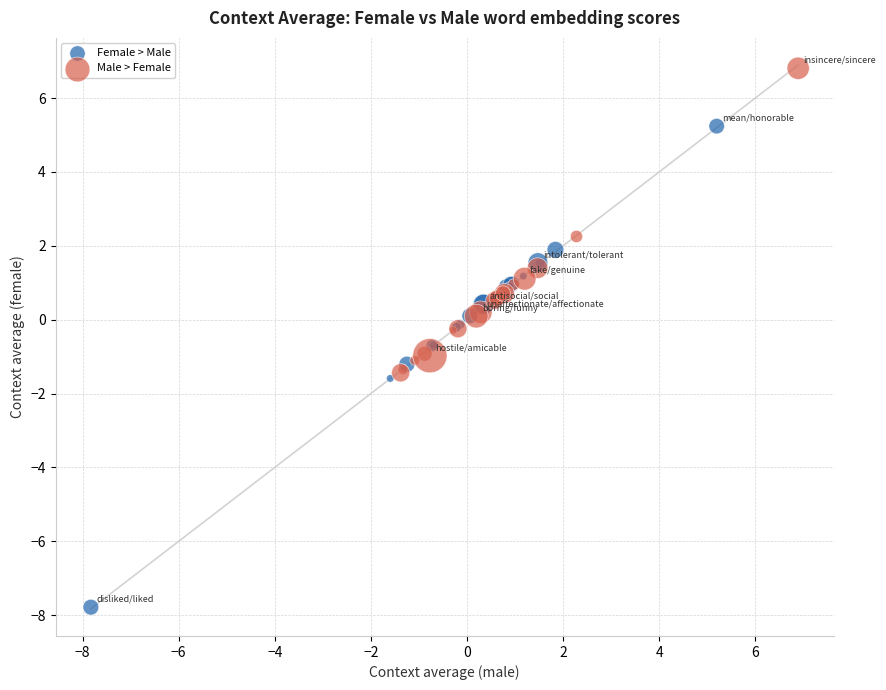

Which series contains the highest Y value?

Male > Female